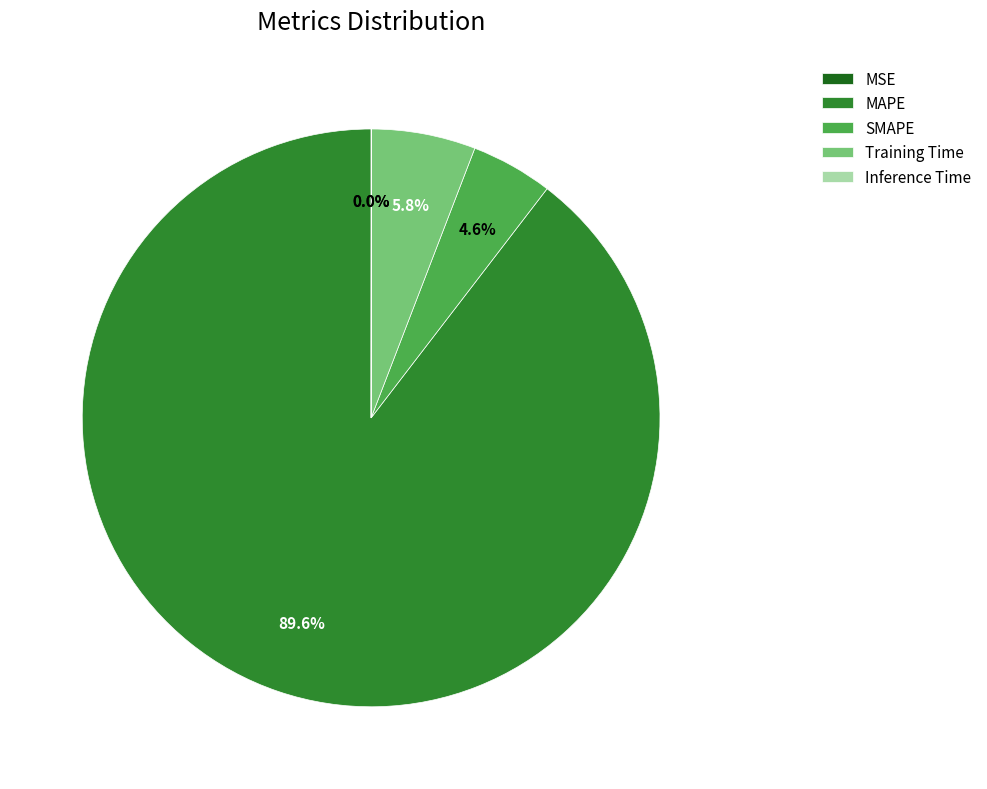

Does any single category account for the majority?

Yes